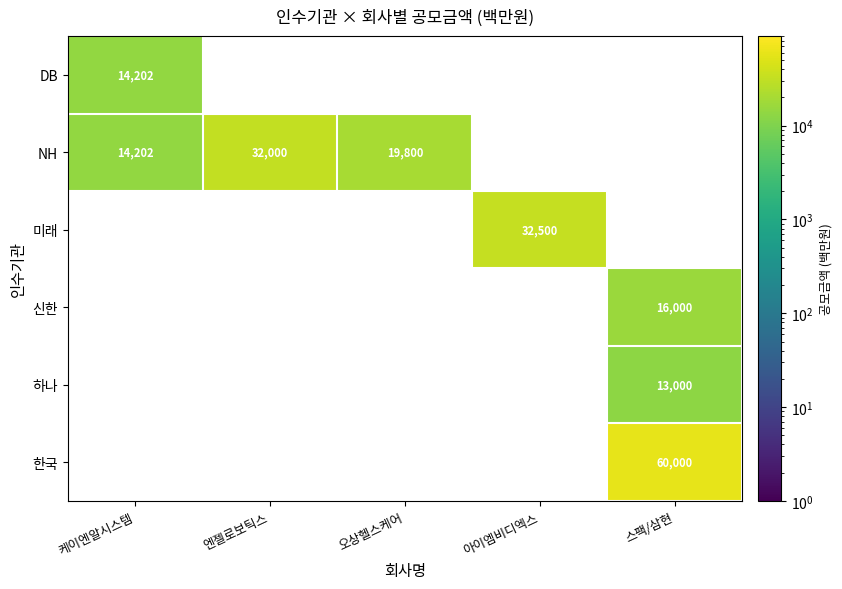

The DB series shows 7304 at 케이엔알시스템. True or false?

False